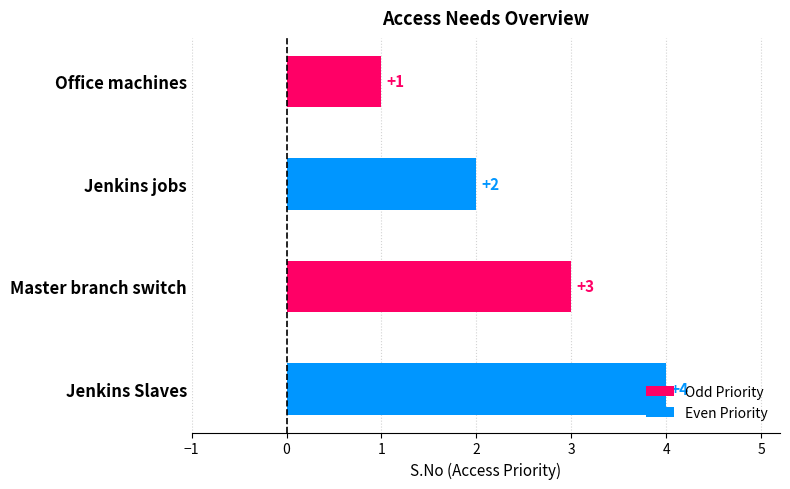

What is the ratio of the value at Jenkins jobs to the value at Jenkins Slaves?

0.5